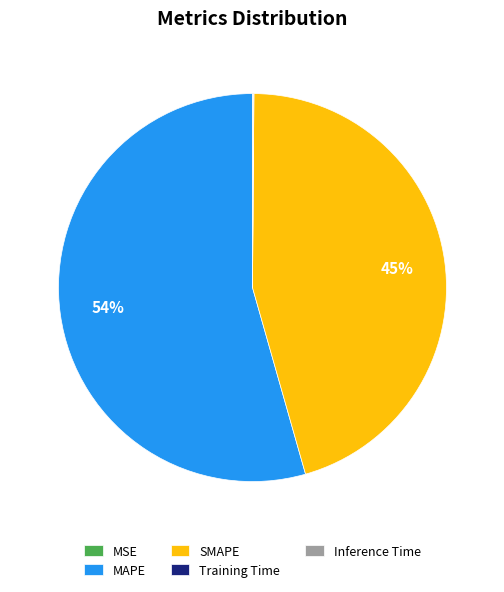

Which slice is the largest?

MAPE